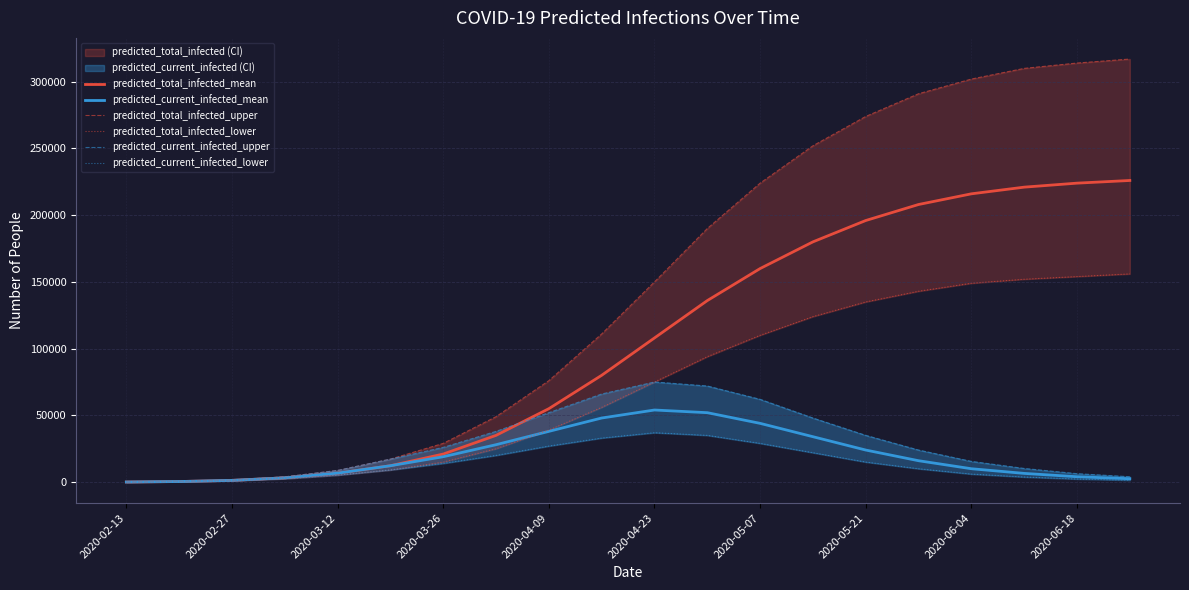

The value of predicted_total_infected_mean at 2020-06-04 is 216000. True or false?

True